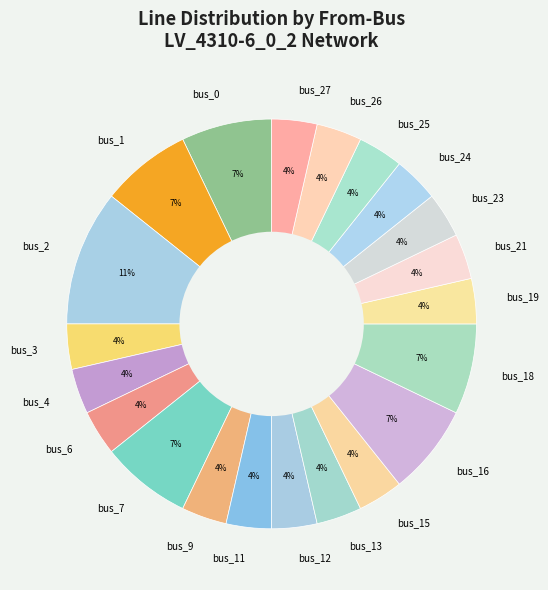

Do bus_0 and bus_9 together represent more than half of the pie?

No